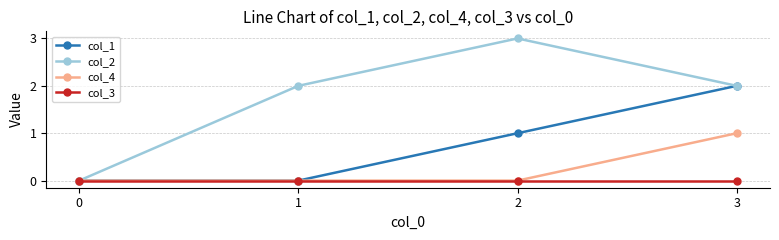

True or false: col_3 has more than 1 interior local peaks.

False